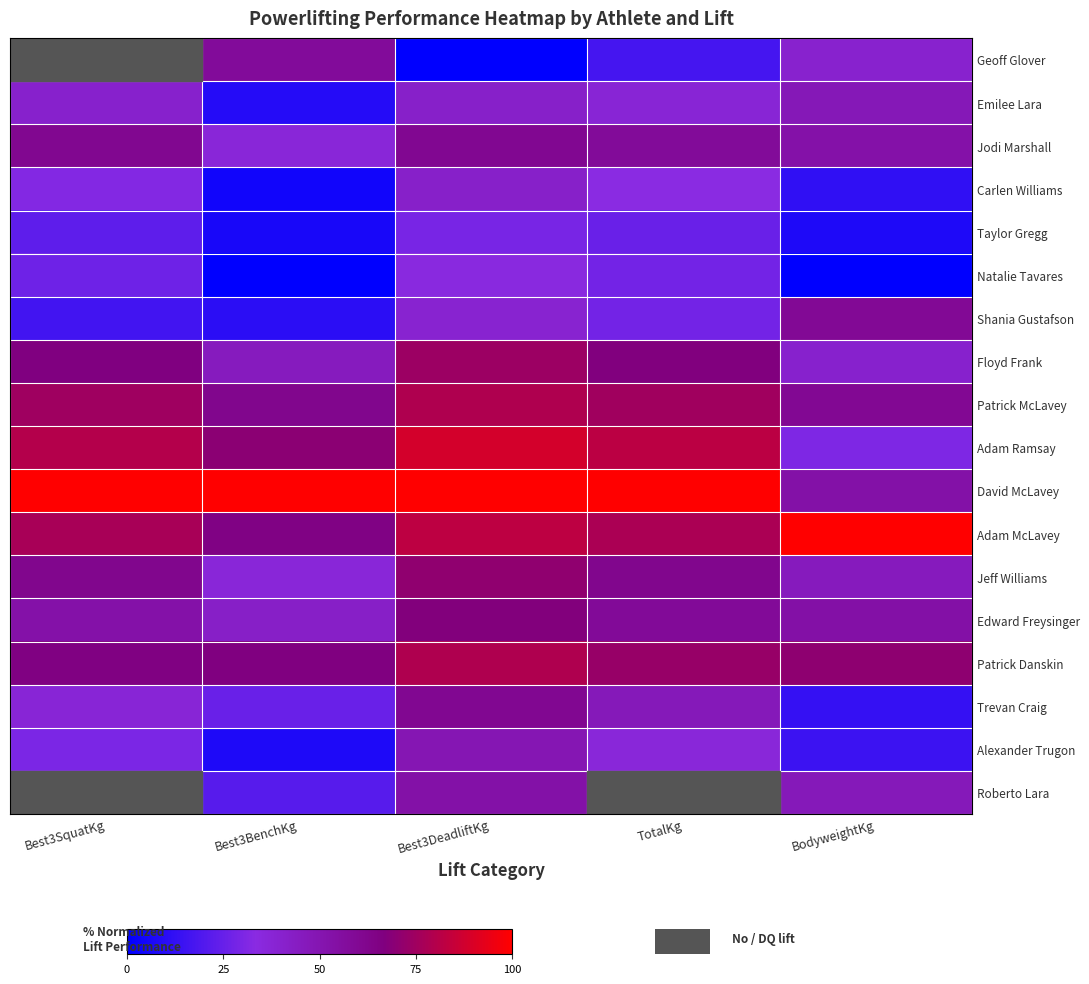

How many categories are shown in the chart?

5